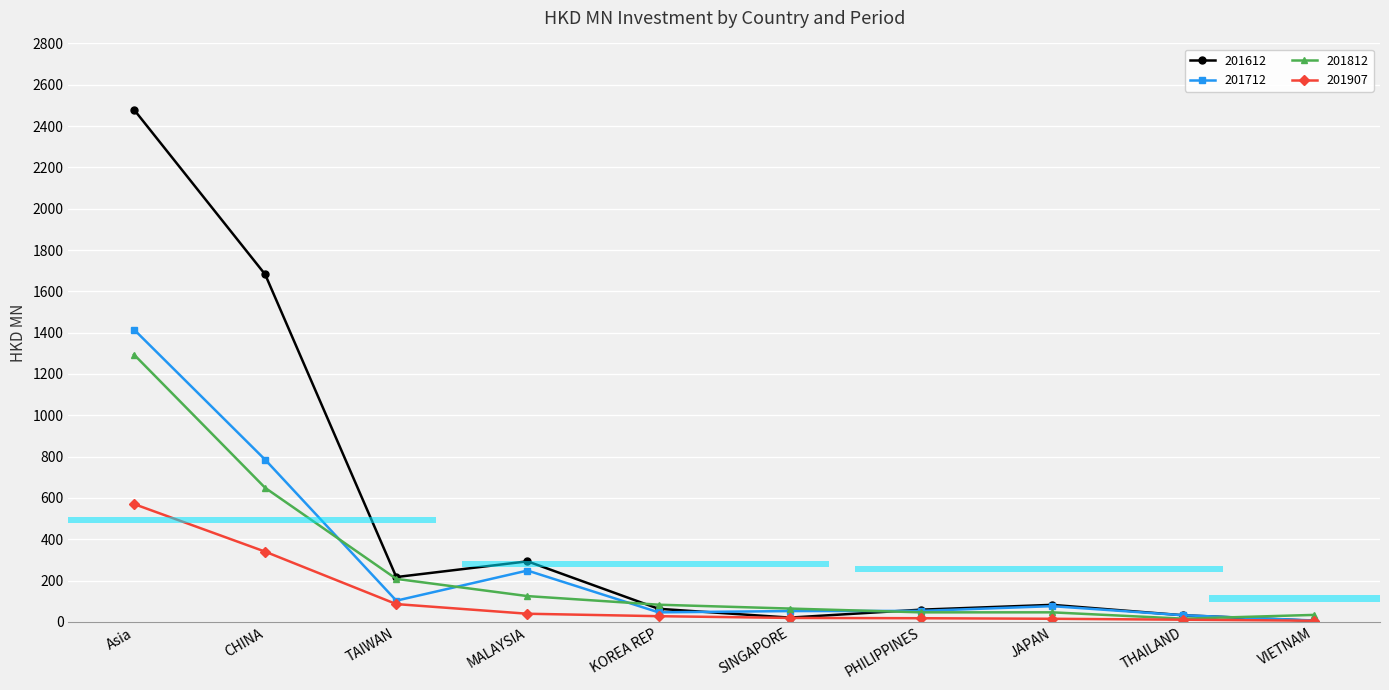

What is the sum of the 201612 values at VIETNAM and Asia?

2484.9